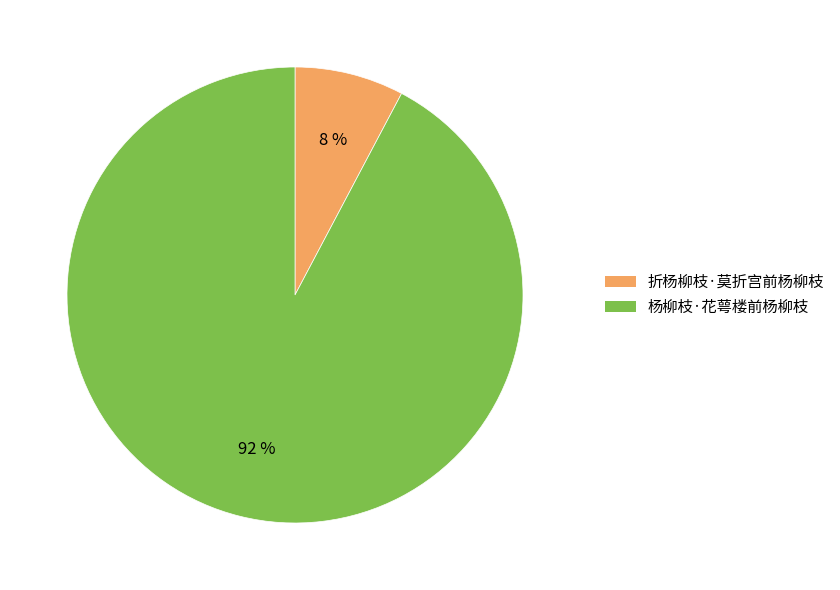

Count the number of slices in the pie.

2